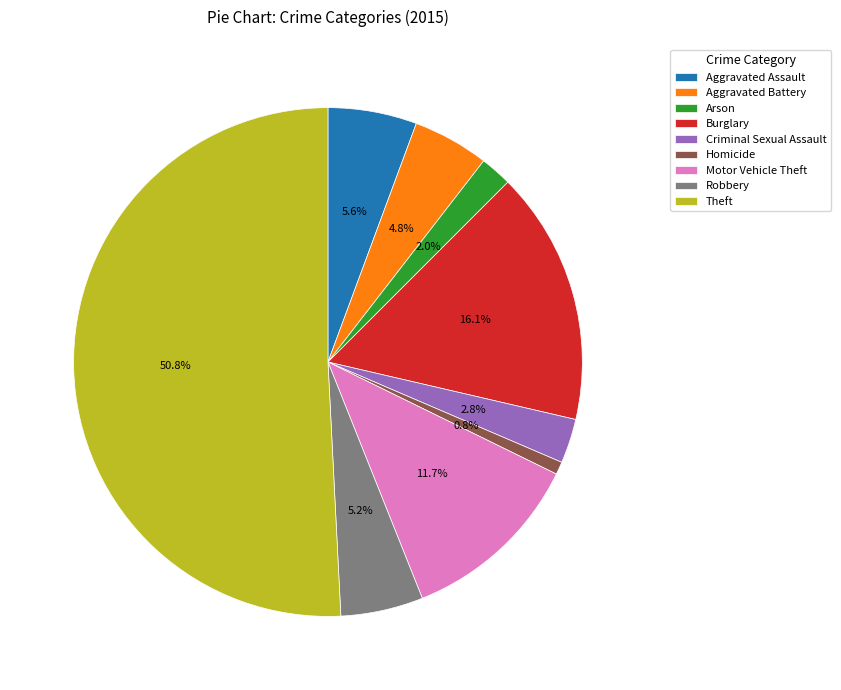

Do Homicide and Aggravated Assault together represent more than half of the pie?

No